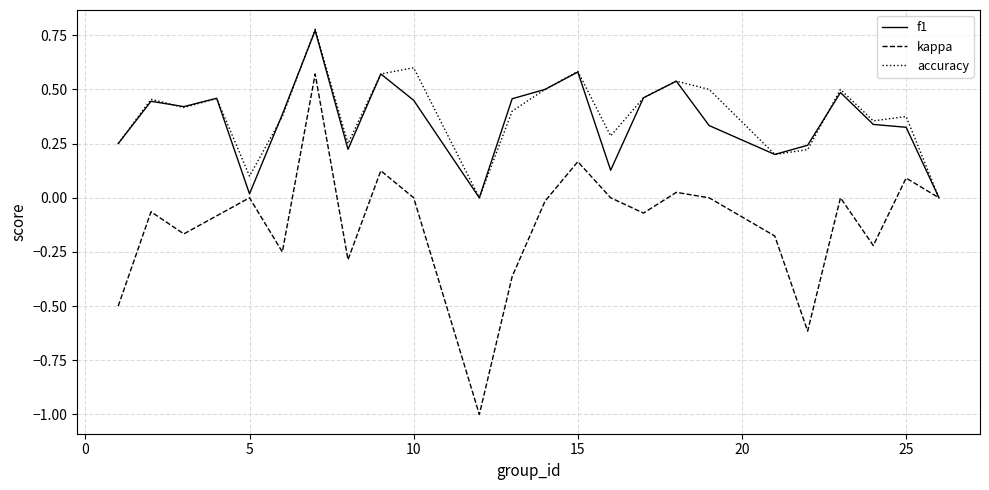

What is the minimum value shown in the chart?

-1.0